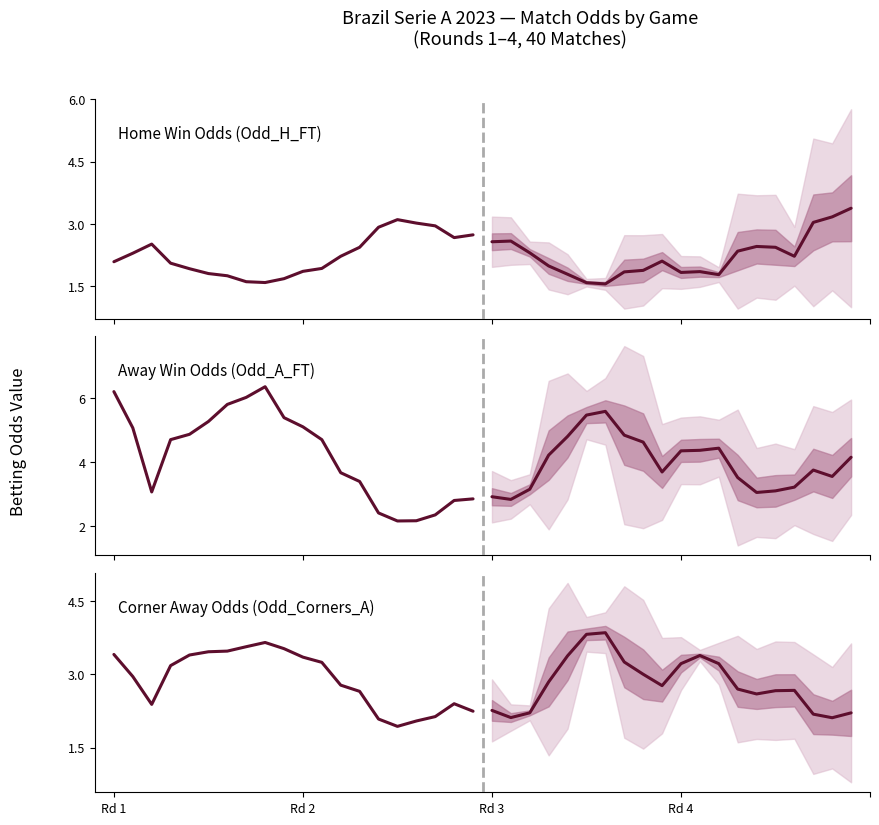

What is the average value of the Odd_A_FT (forecast) series?

4.0